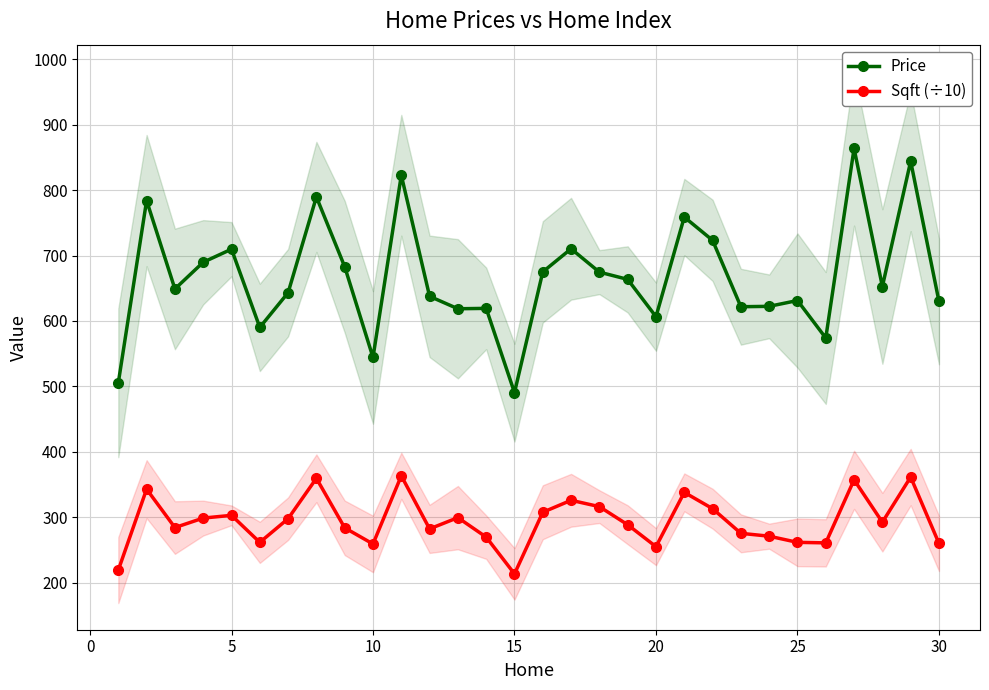

True or false: Sqft (÷10) and Price cross at least once.

False